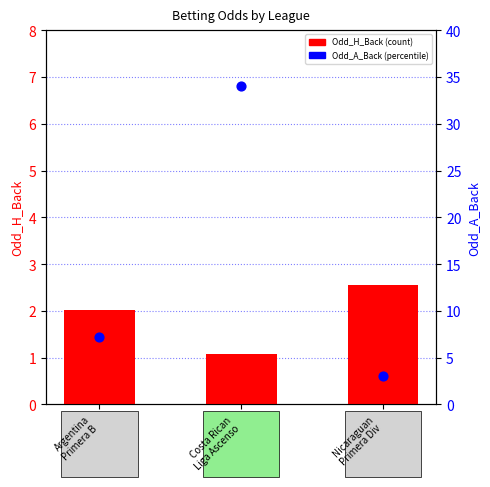

Is the value of Odd_A_Back at Costa Rican
Liga Ascenso greater than the value of Odd_H_Back at Nicaraguan
Primera Div?

Yes